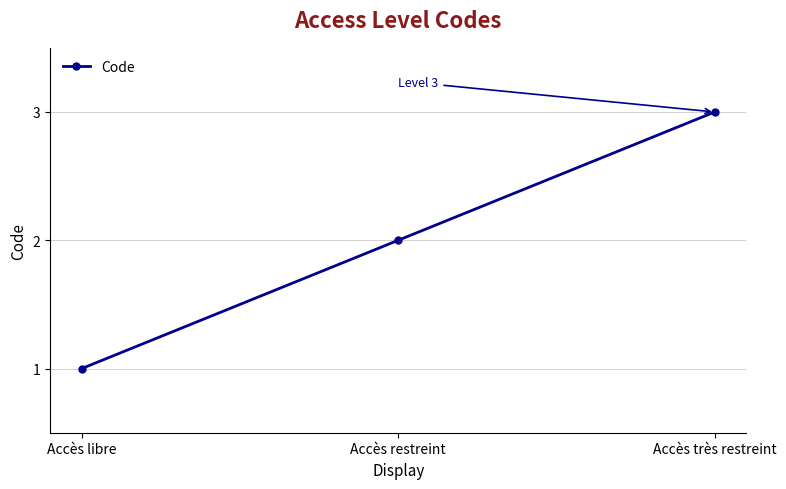

Where is the data nearest to the value 2?

Accès restreint